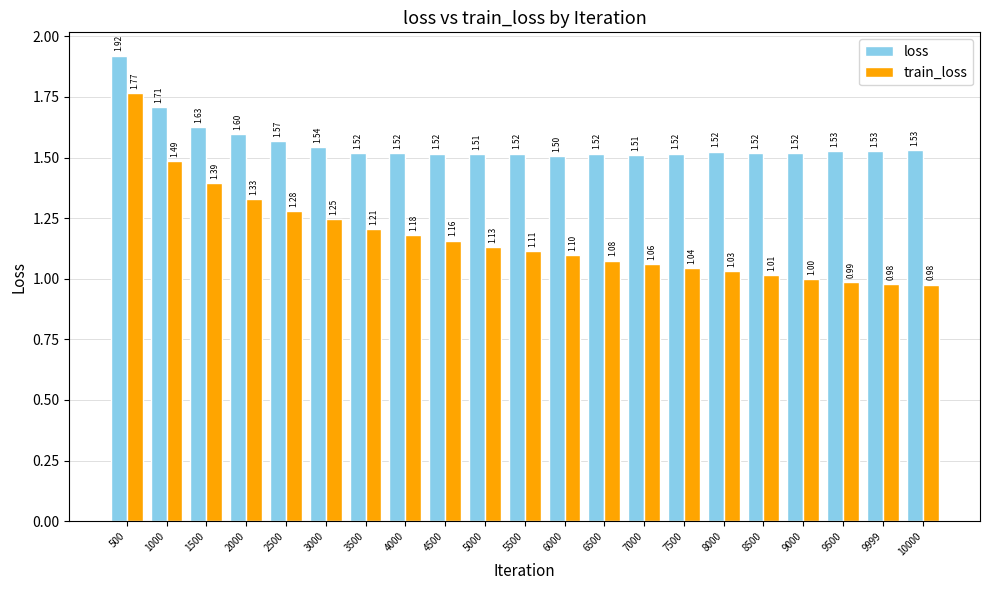

Rank the series by their maximum value, from highest to lowest.

loss, train_loss